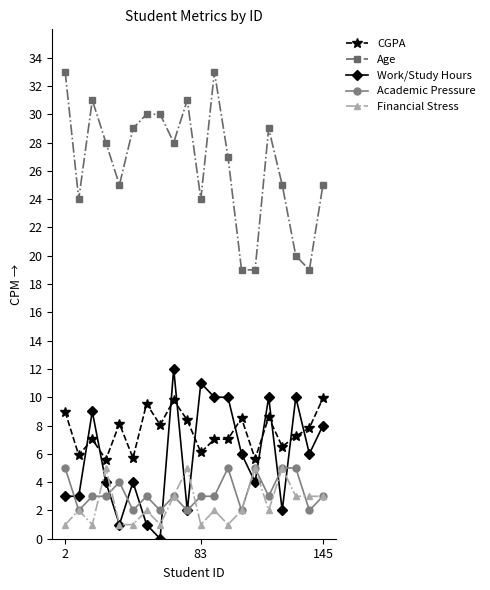

Which series has the largest total across all categories?

Age